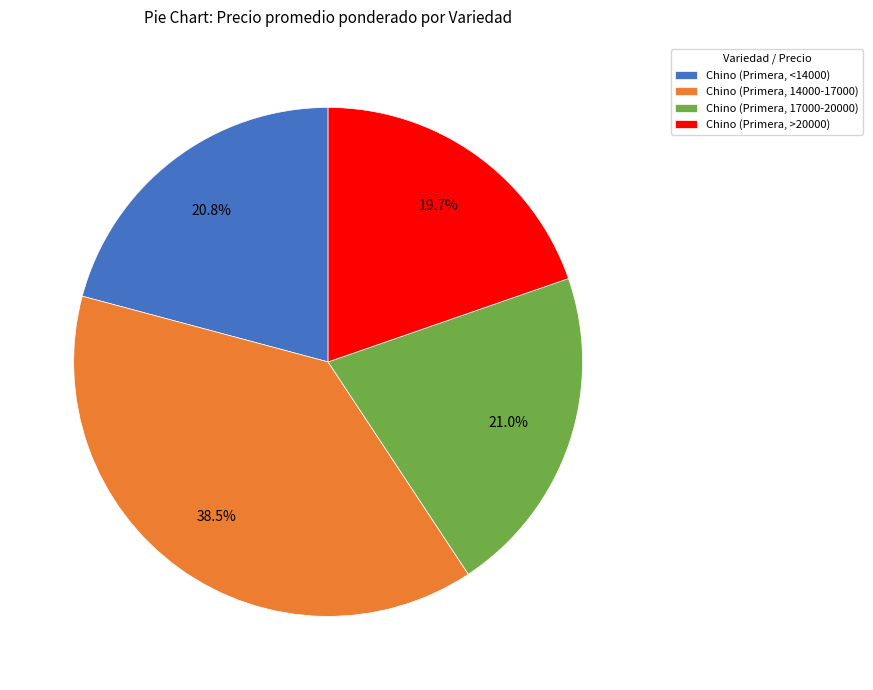

How many slices are in this pie chart?

4